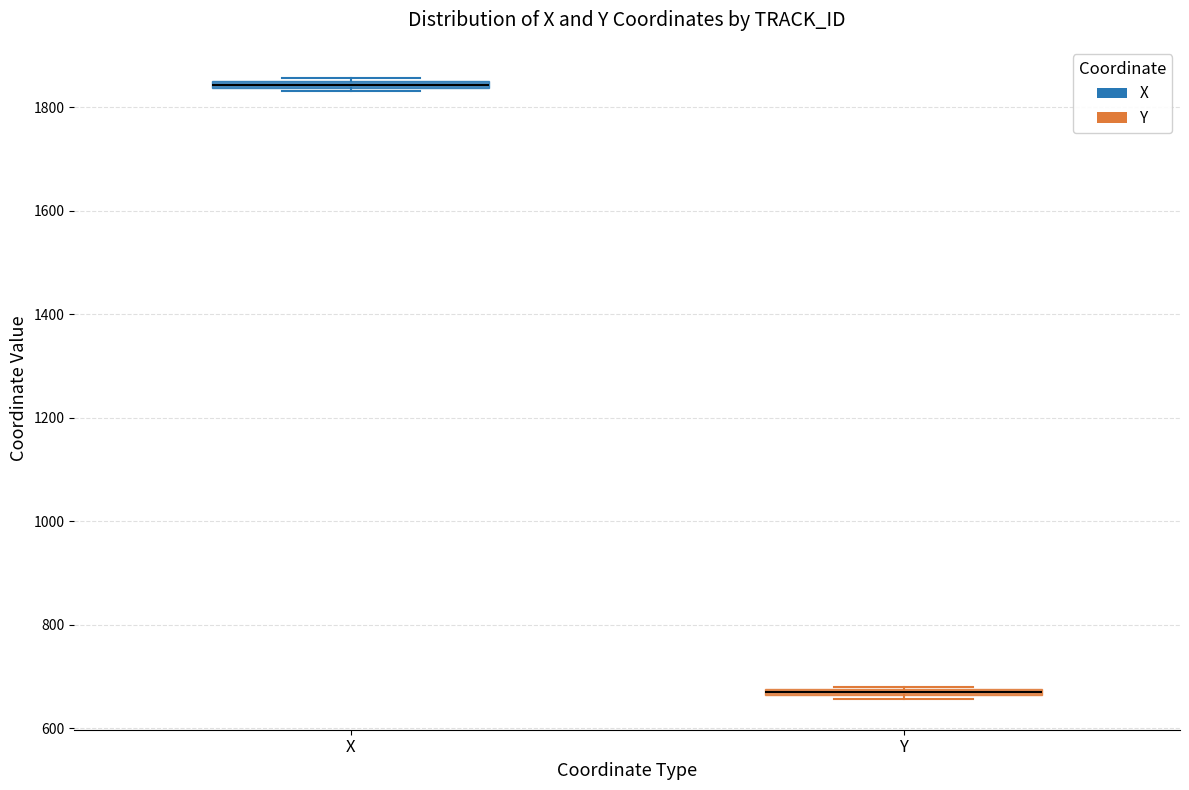

Which box has the highest median line?

X